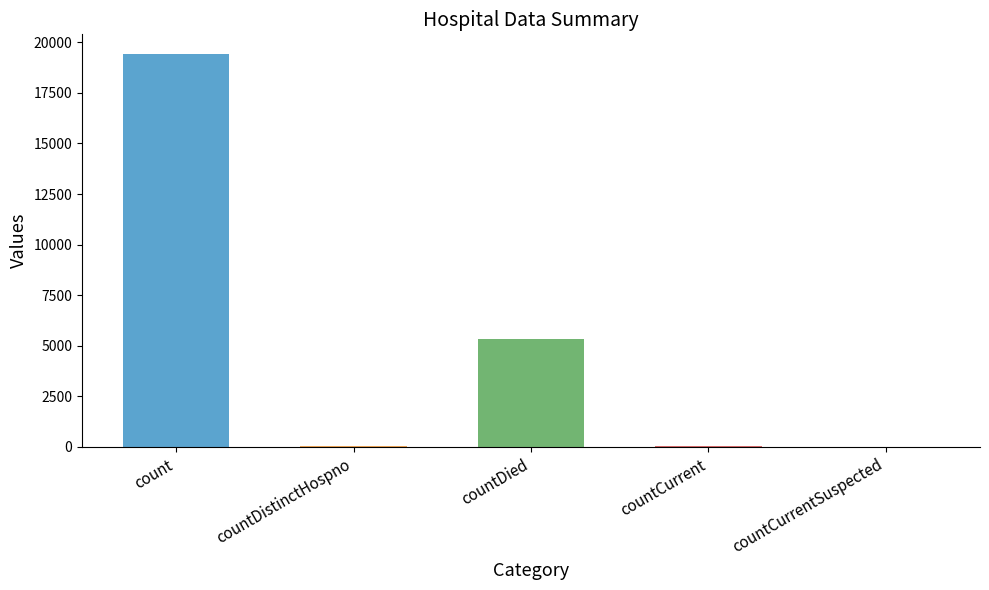

Where is the data nearest to the value 9710?

countDied